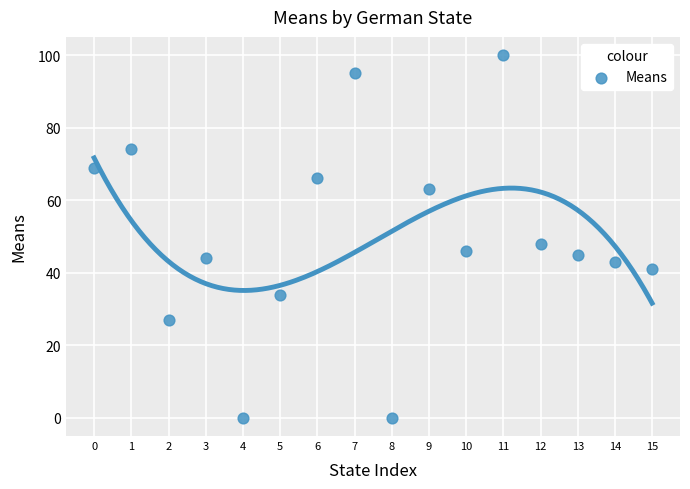

What is the range of Y values (max minus min)?

100